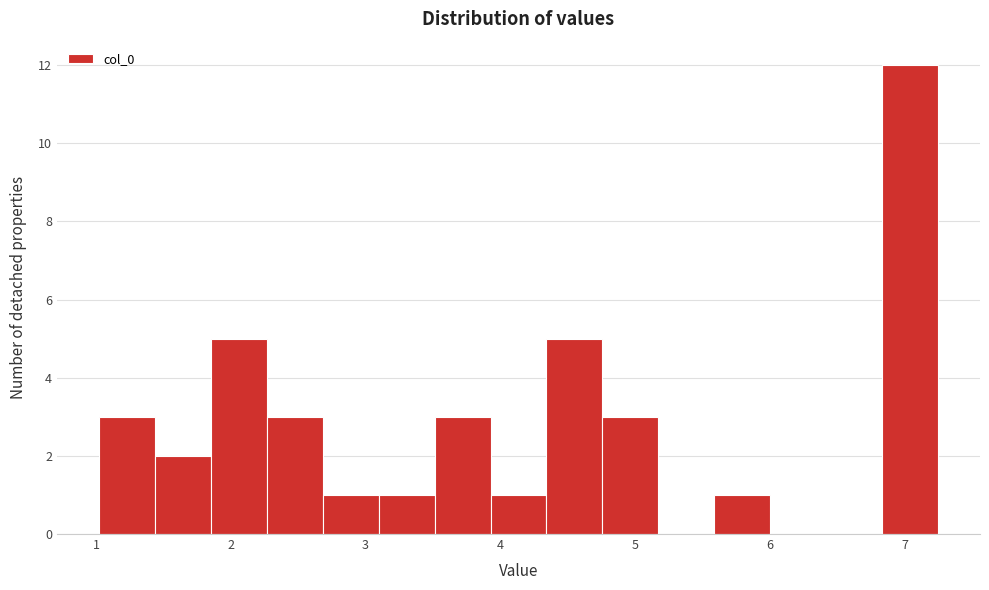

Over which range of the x-axis is the bar tallest?

6.8 to 7.2